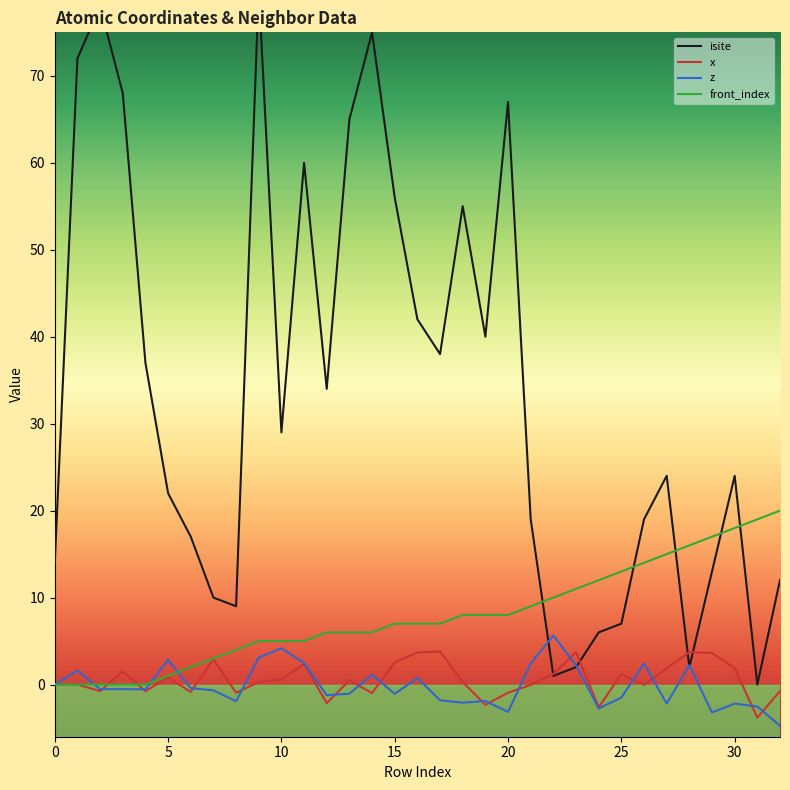

Rank the series by their maximum value, from lowest to highest.

x, z, front_index, isite